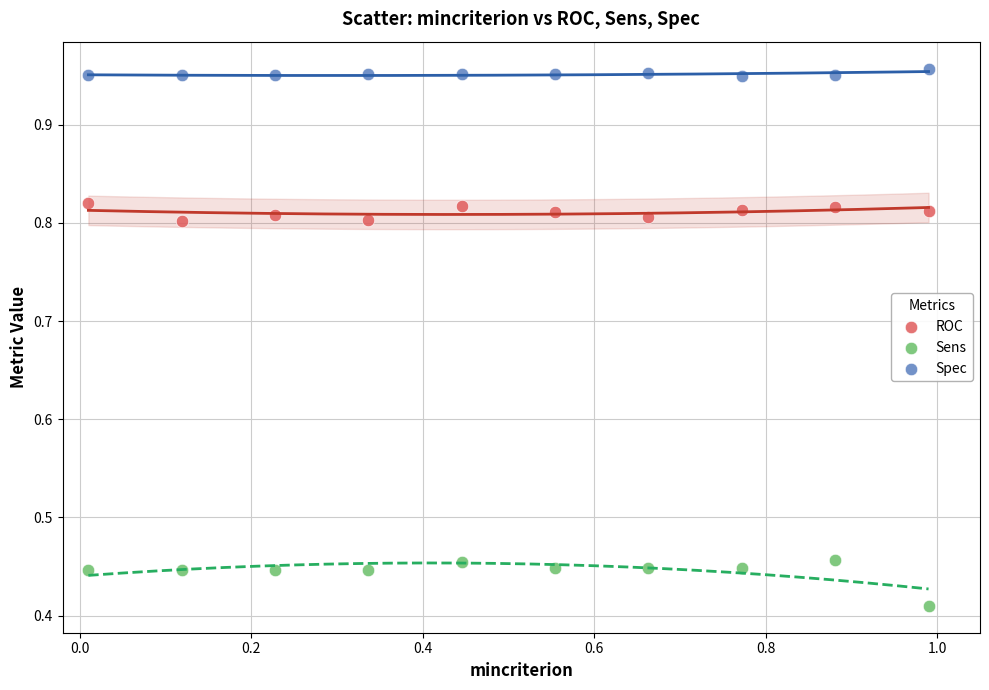

What are all the series names shown in the legend?

ROC, Sens, Spec